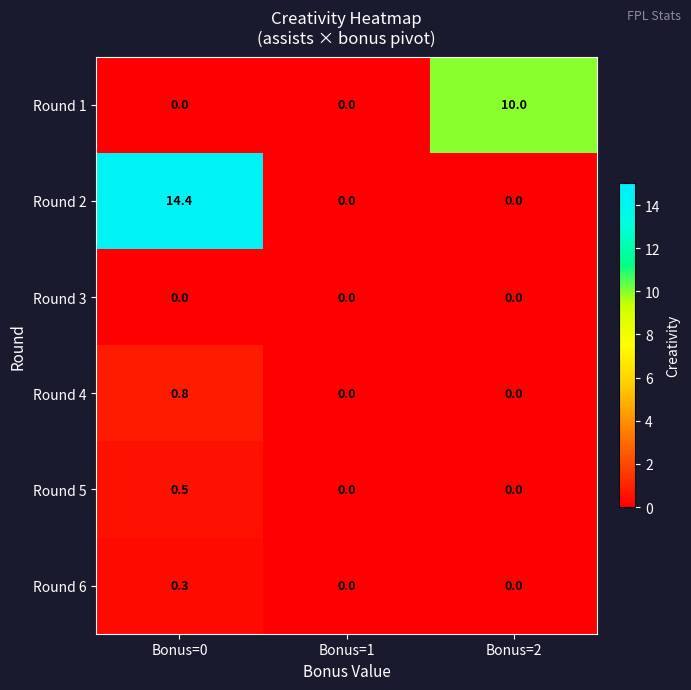

Reading left to right, transcribe all the data shown in this chart.

Round 1: Bonus=0=0.0	Bonus=1=0.0	Bonus=2=10.0
Round 2: Bonus=0=14.4	Bonus=1=0.0	Bonus=2=0.0
Round 3: Bonus=0=0.0	Bonus=1=0.0	Bonus=2=0.0
Round 4: Bonus=0=0.8	Bonus=1=0.0	Bonus=2=0.0
Round 5: Bonus=0=0.5	Bonus=1=0.0	Bonus=2=0.0
Round 6: Bonus=0=0.3	Bonus=1=0.0	Bonus=2=0.0